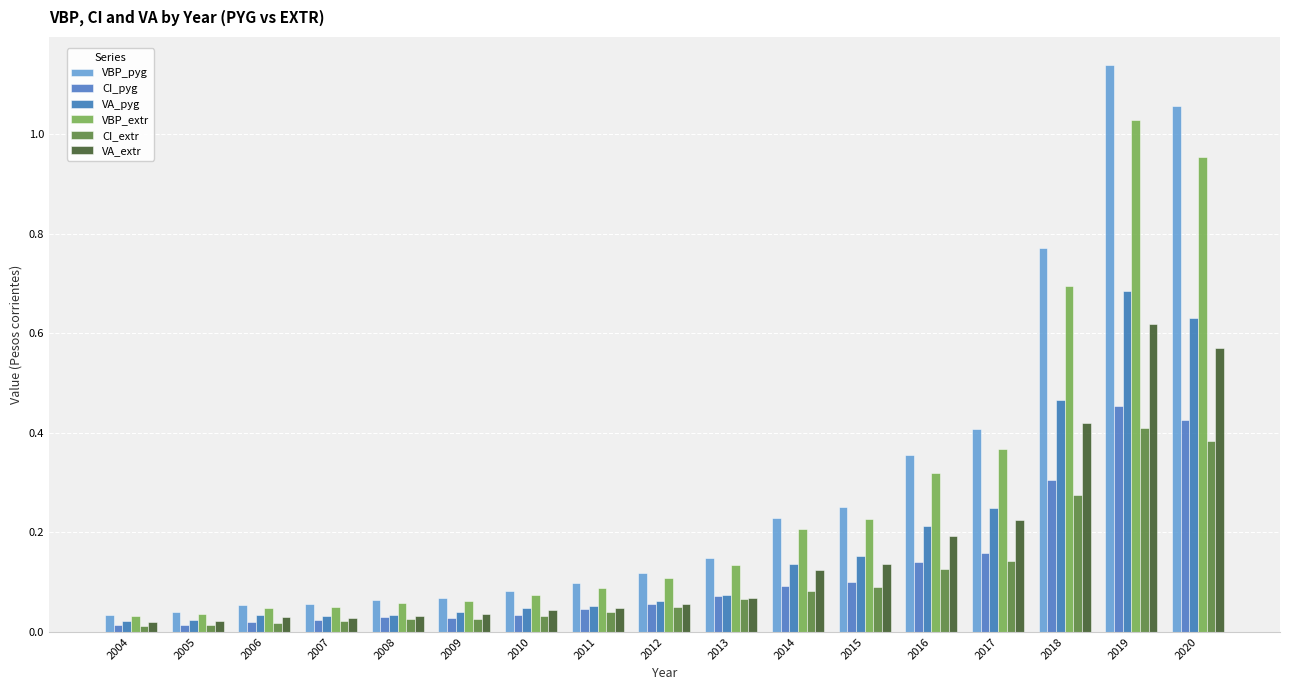

At which category is the sum across all series the highest?

2019